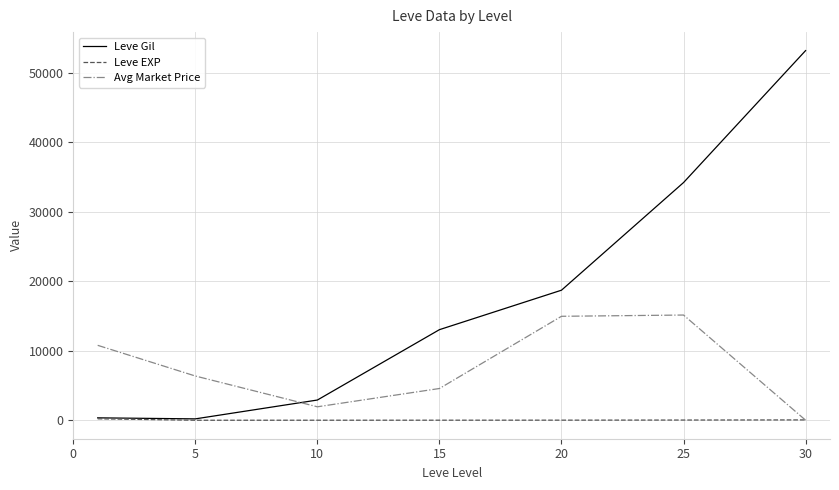

Which series has the largest total across all categories?

Leve Gil